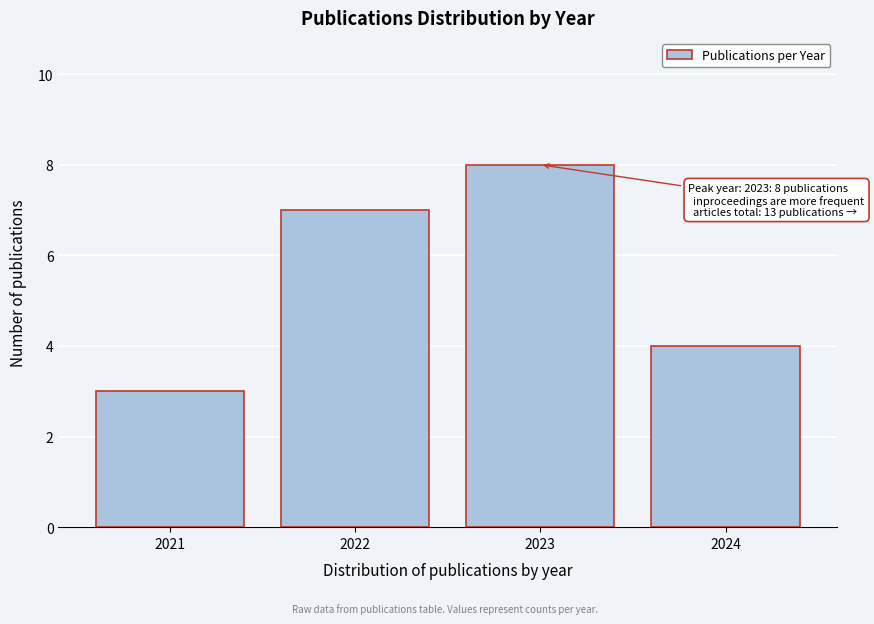

Reading right to left, list all the values displayed in this chart.

4	8	7	3